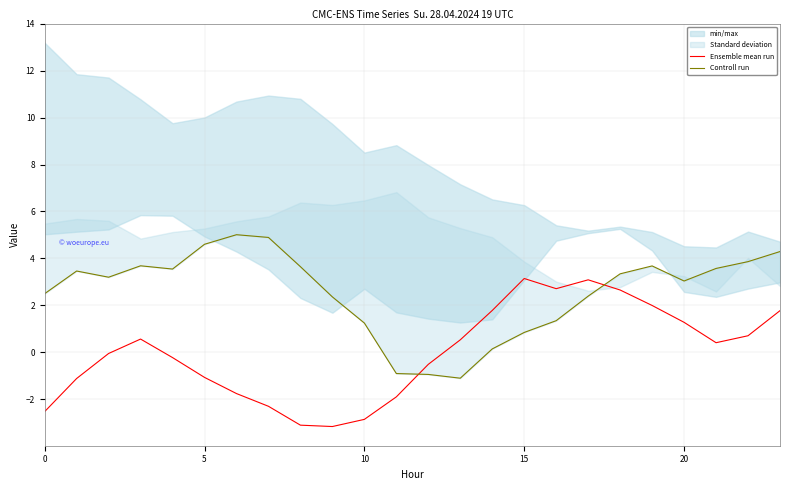

The Ensemble mean run series shows -1.1 at 5. True or false?

True